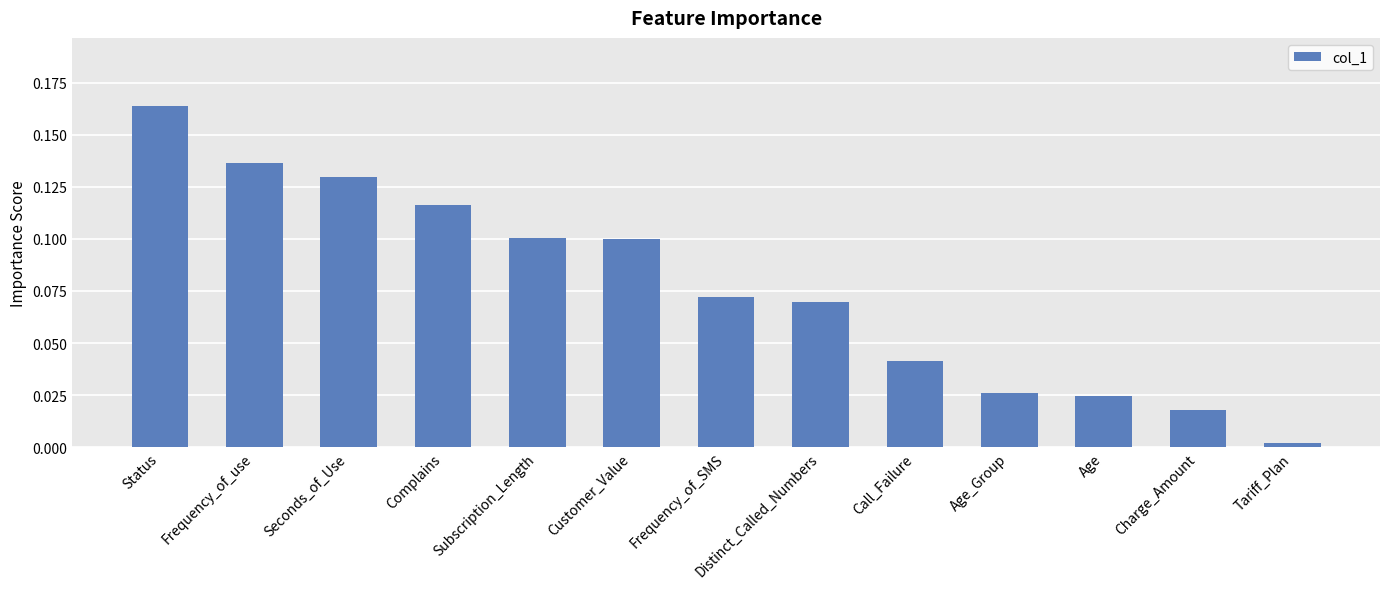

What is the sum of all values?

1.0